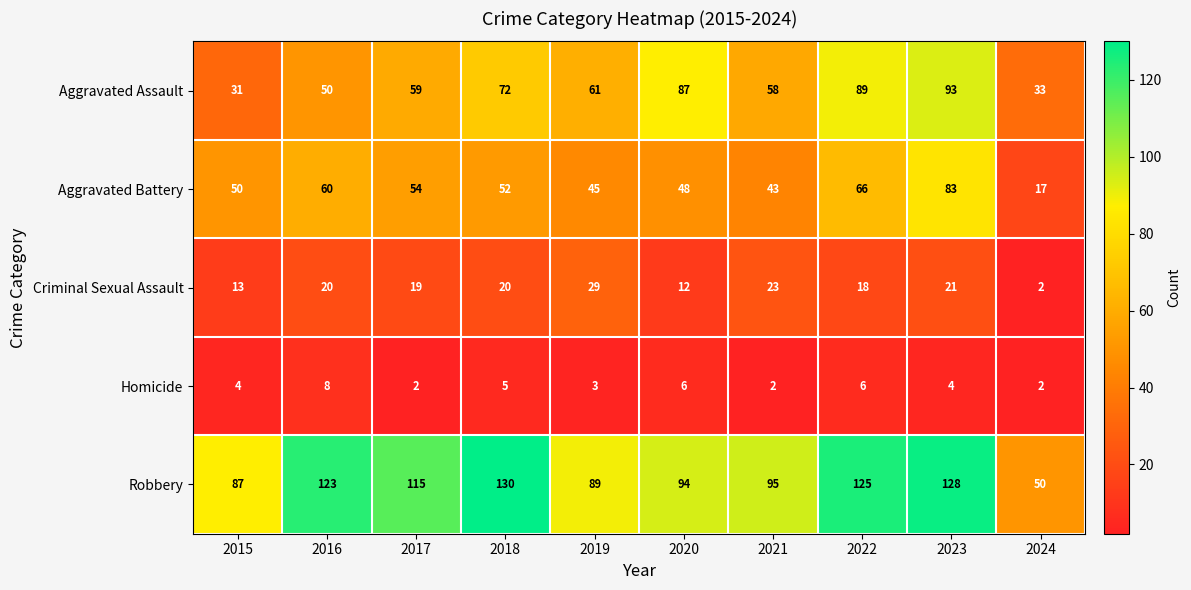

Which series changed the most between 2018 and 2023?

Aggravated Battery